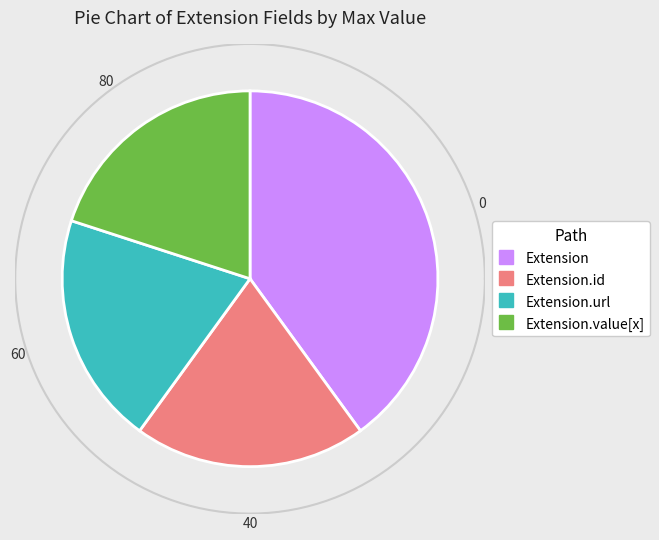

Is Extension the majority of the pie?

No